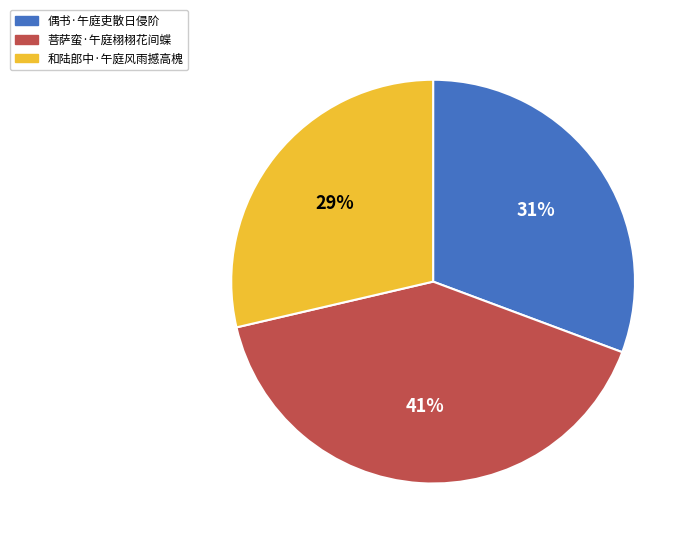

To the nearest percent, what is the combined percentage of 菩萨蛮·午庭栩栩花间蝶 and 和陆郎中·午庭风雨撼高槐?

69%